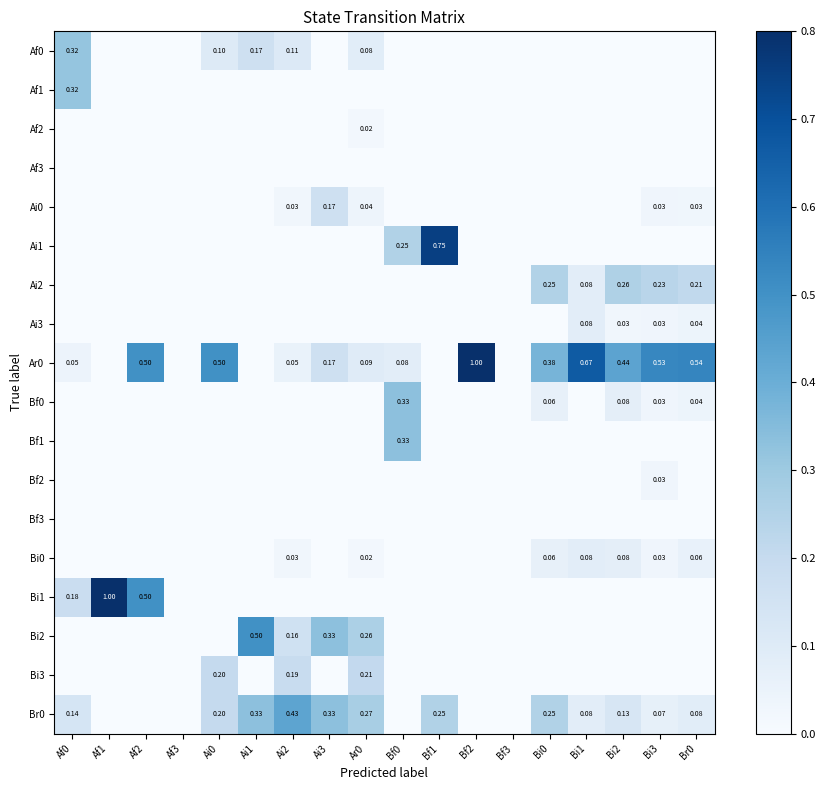

Rank the series at Bi1 from highest to lowest value.

Ar0, Ai2, Ai3, Bi0, Br0, Af0, Af1, Af2, Af3, Ai0, Ai1, Bf0, Bf1, Bf2, Bf3, Bi1, Bi2, Bi3